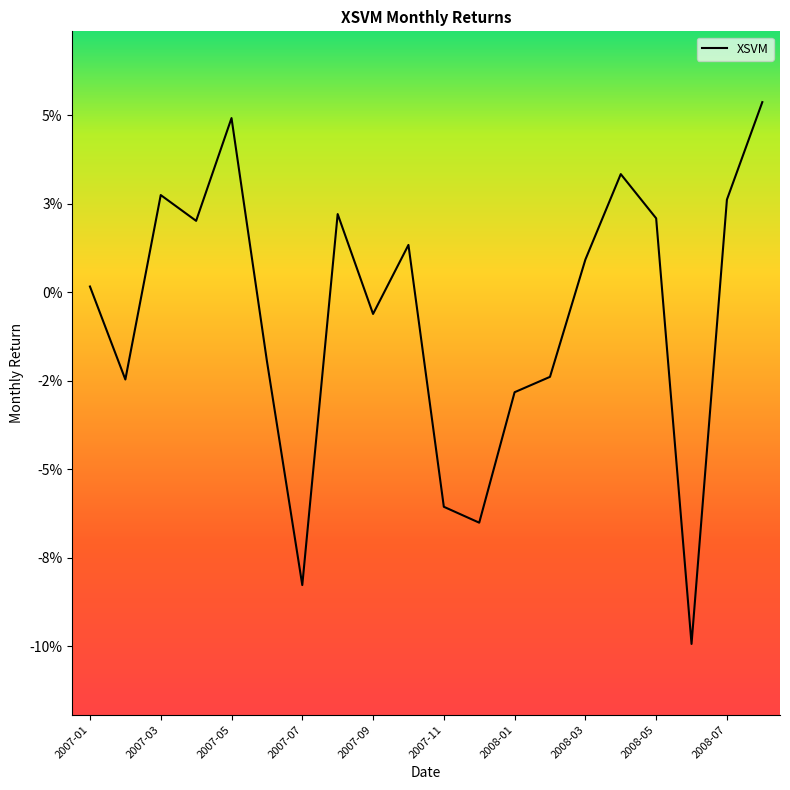

True or false: the data has more than 2 interior local peaks.

True